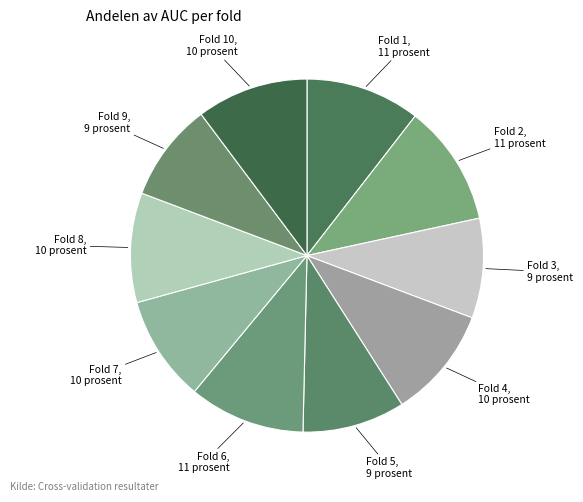

How many slices are in this pie chart?

10